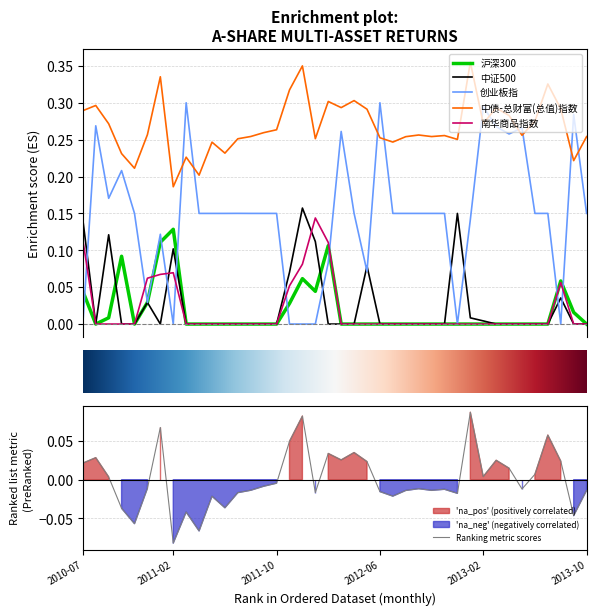

Which series has the largest range (max minus min)?

创业板指